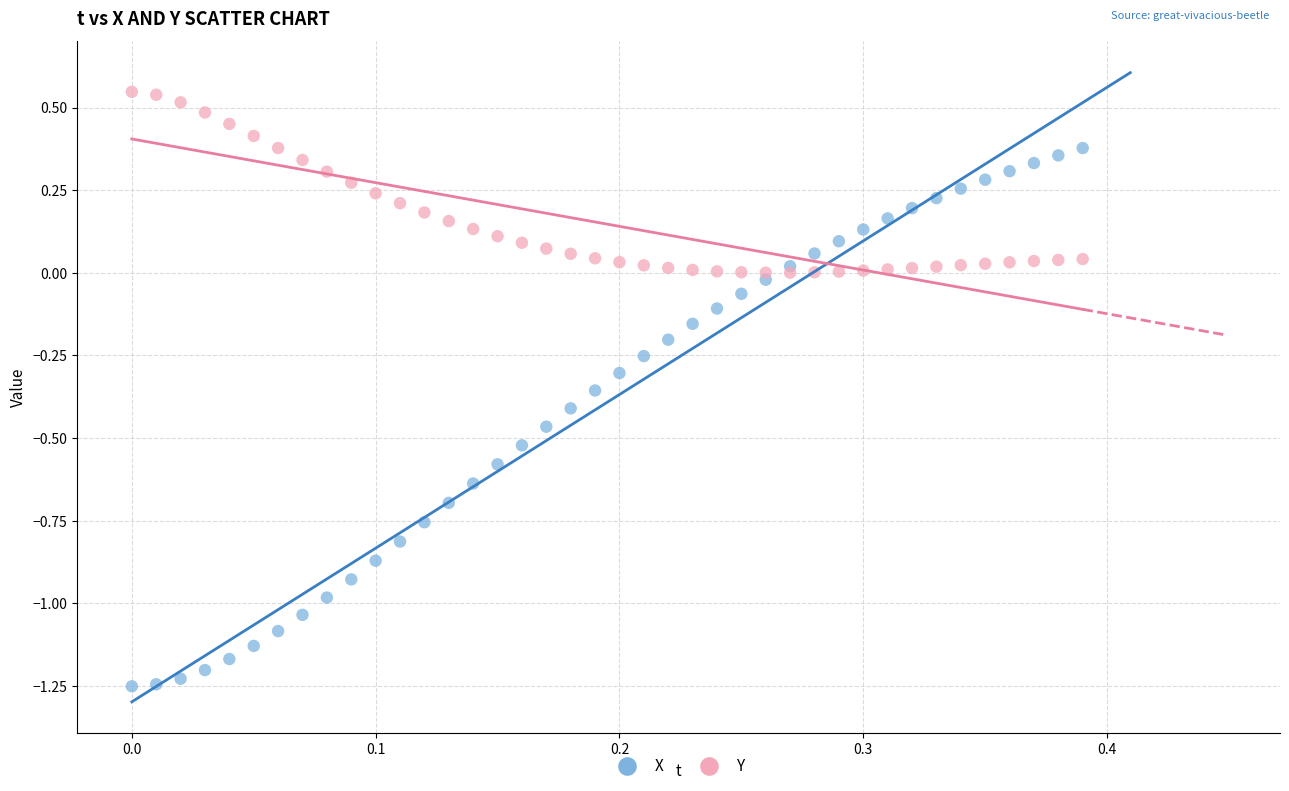

What are all the series names shown in the legend?

X, Y